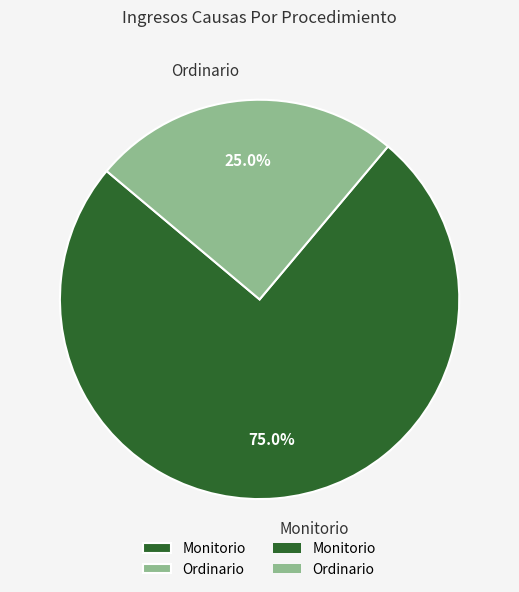

To the nearest percent, what is the difference between the largest and smallest slice percentages?

50%